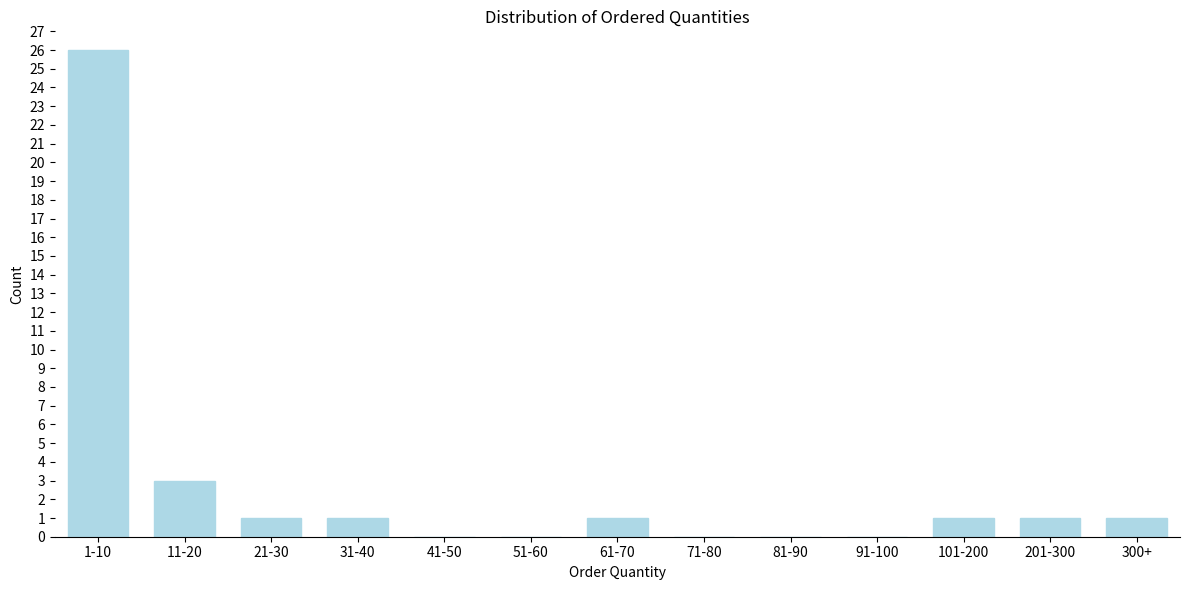

Reading right to left, what are all the values shown in this chart?

300+=1	201-300=1	101-200=1	91-100=0	81-90=0	71-80=0	61-70=1	51-60=0	41-50=0	31-40=1	21-30=1	11-20=3	1-10=26